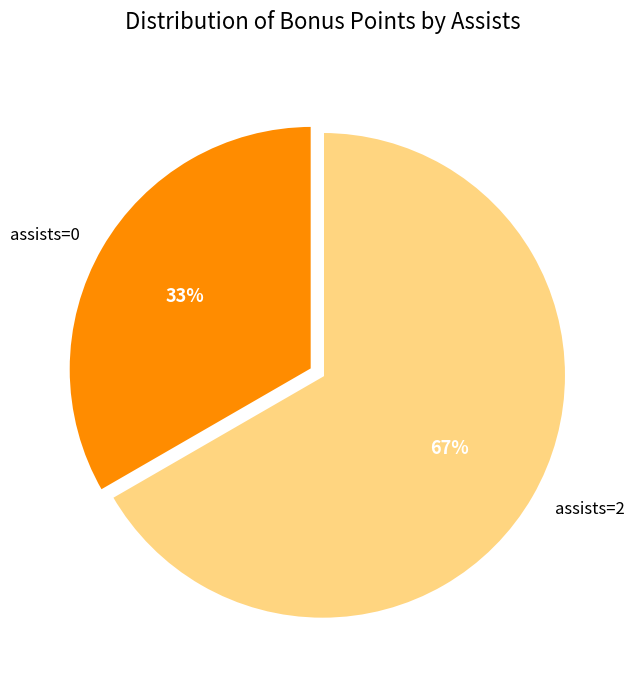

Is the sum of assists=2 and assists=0 greater than half?

Yes